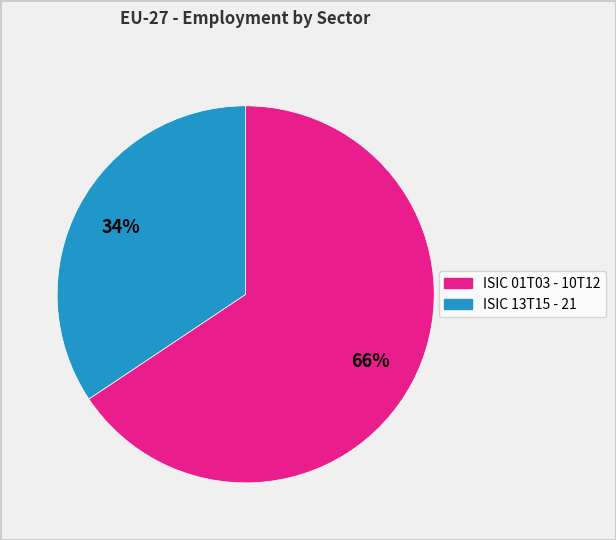

To the nearest percent, what is the average slice percentage?

50%